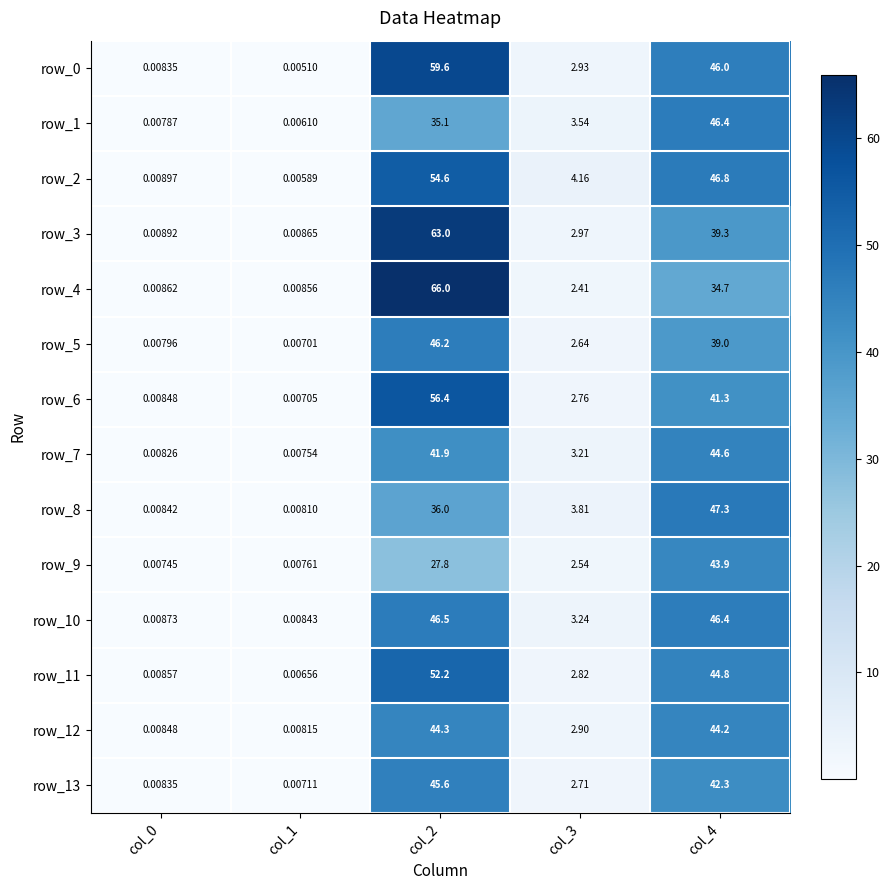

What is the difference between the second highest and second lowest values in the row_13 series?

42.3